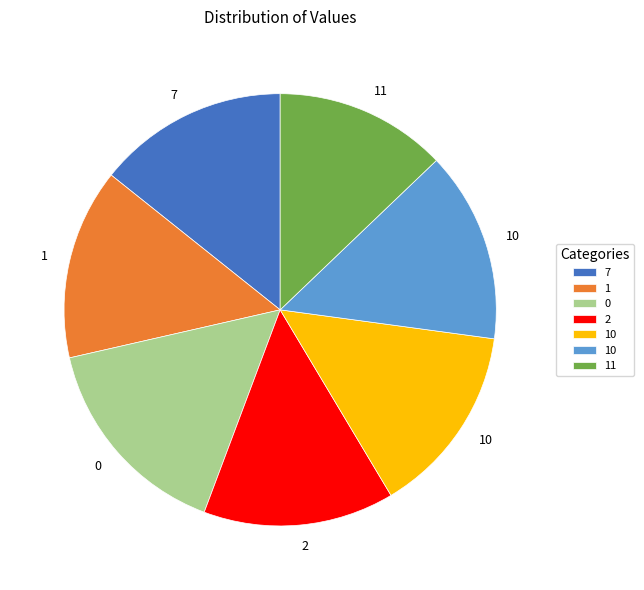

Does any single category account for the majority?

No